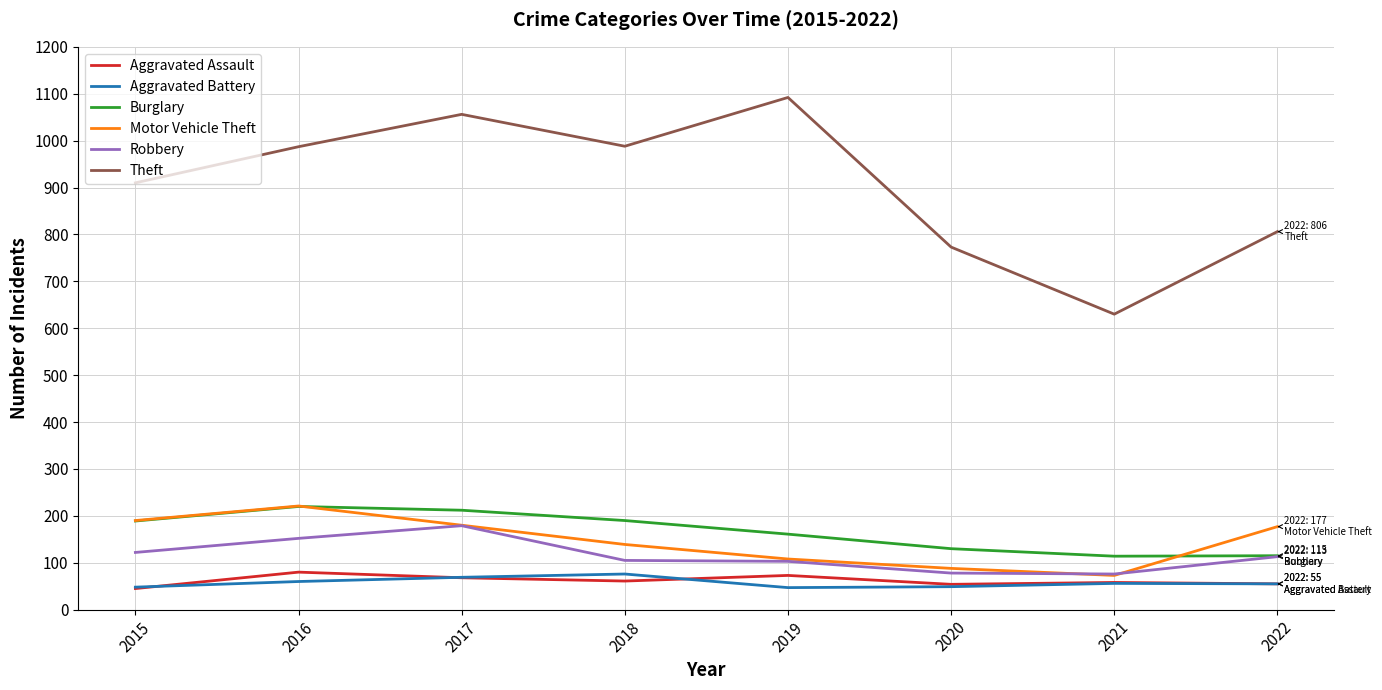

How many values in the Motor Vehicle Theft series are below 177?

4